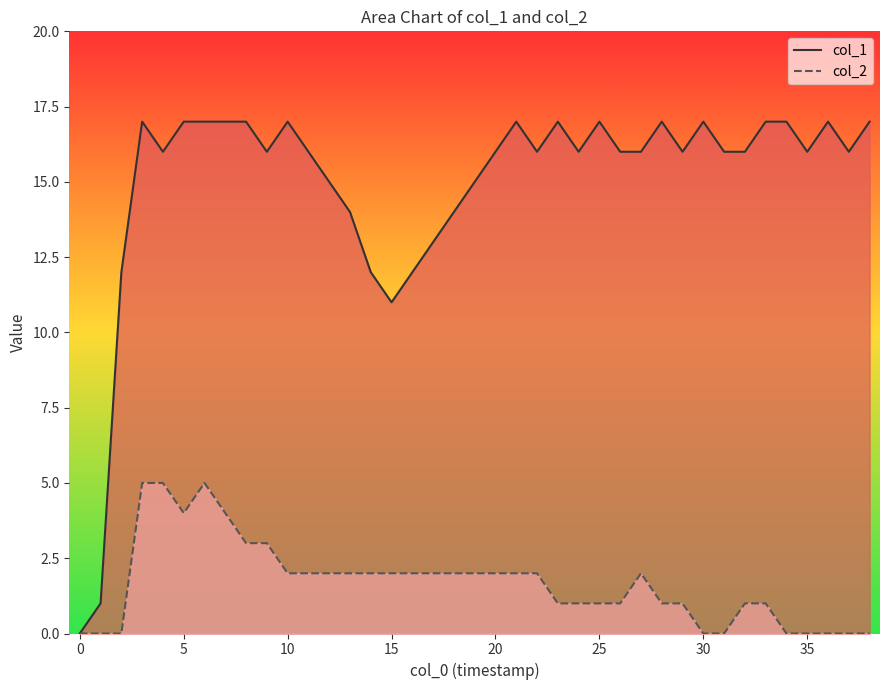

The value of col_1 line at 36 is 24. True or false?

False